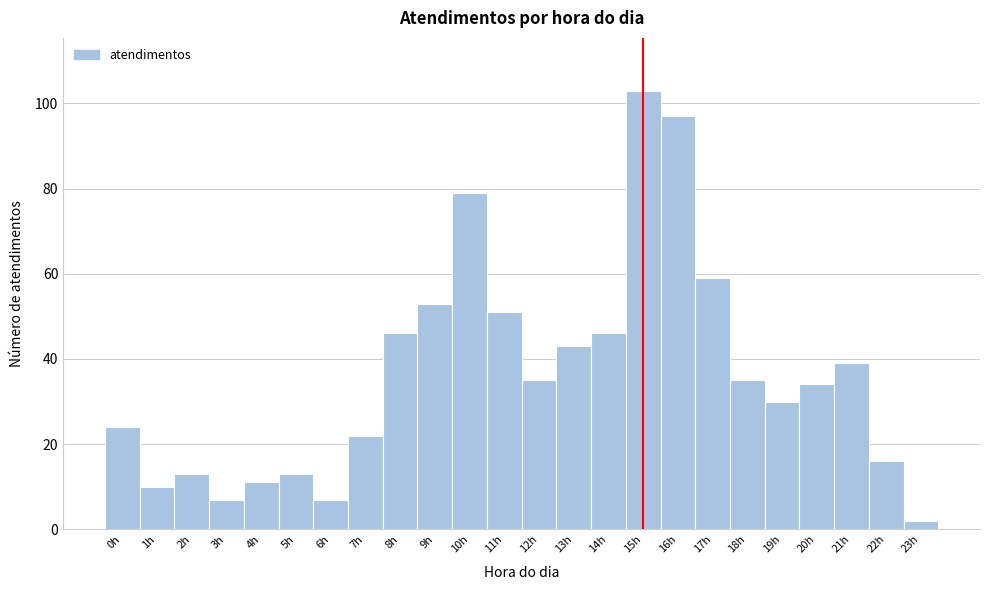

Reading left to right, transcribe this chart: for each bar, give the range it covers on the x-axis and its height. The values are not printed on the chart, so give them approximately, as read against the axis.

-0.5 to 0.5: 24
0.5 to 1.5: 10
1.5 to 2.5: 14
2.5 to 3.5: 8
3.5 to 4.5: 12
4.5 to 5.5: 14
5.5 to 6.5: 8
6.5 to 7.5: 22
7.5 to 8.5: 46
8.5 to 9.5: 54
9.5 to 10.5: 80
10.5 to 11.5: 52
11.5 to 12.5: 36
12.5 to 13.5: 44
13.5 to 14.5: 46
14.5 to 15.5: 104
15.5 to 16.5: 98
16.5 to 17.5: 60
17.5 to 18.5: 36
18.5 to 19.5: 30
19.5 to 20.5: 34
20.5 to 21.5: 40
21.5 to 22.5: 16
22.5 to 23.5: 2